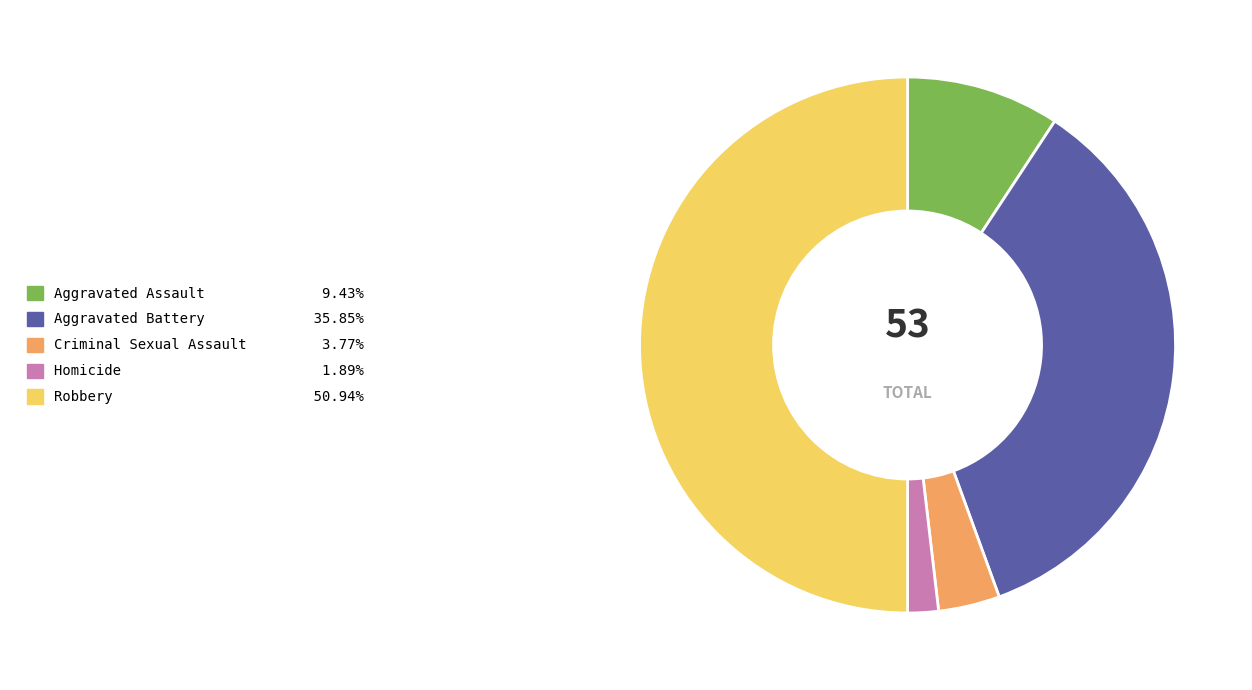

Is it true that Homicide is 2% of the pie?

True